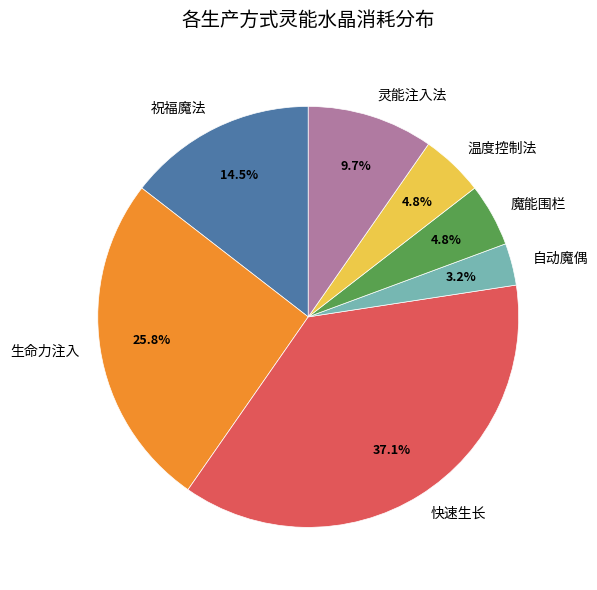

To the nearest percent, what is the difference between the largest and smallest slice percentages?

34%